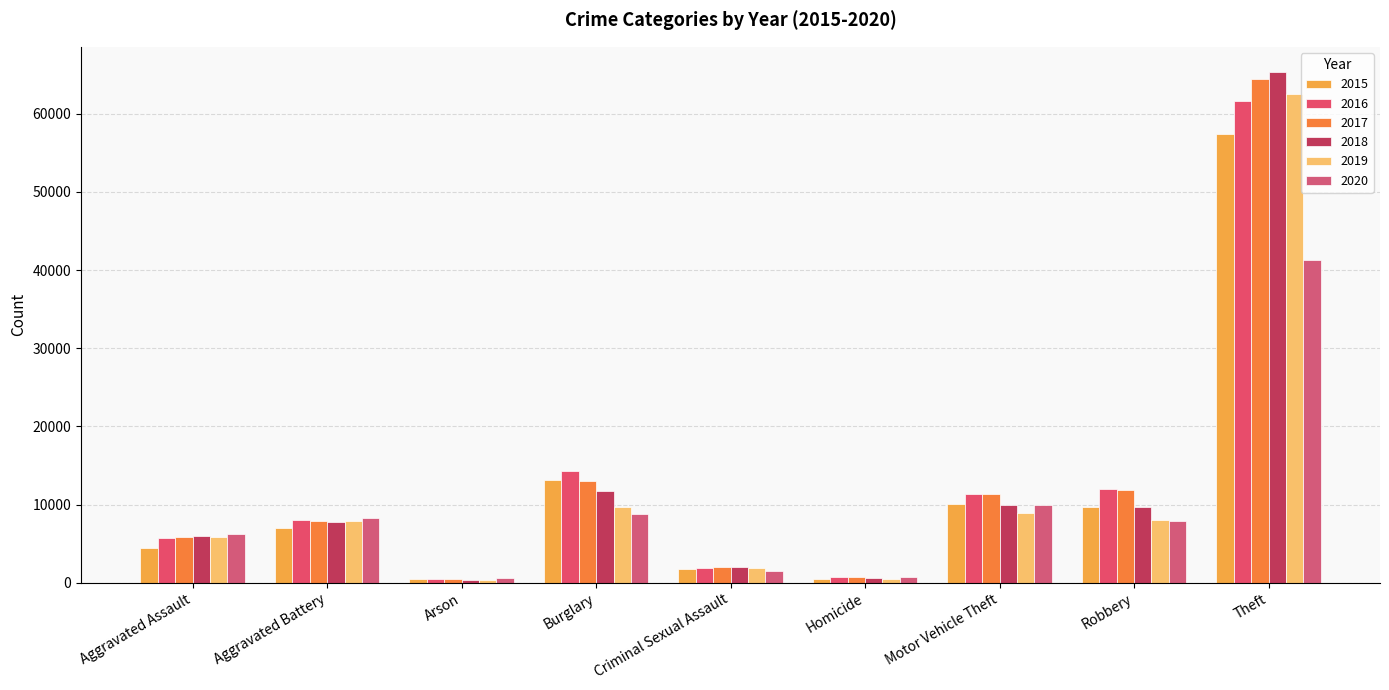

Which series has the widest spread of values?

2018